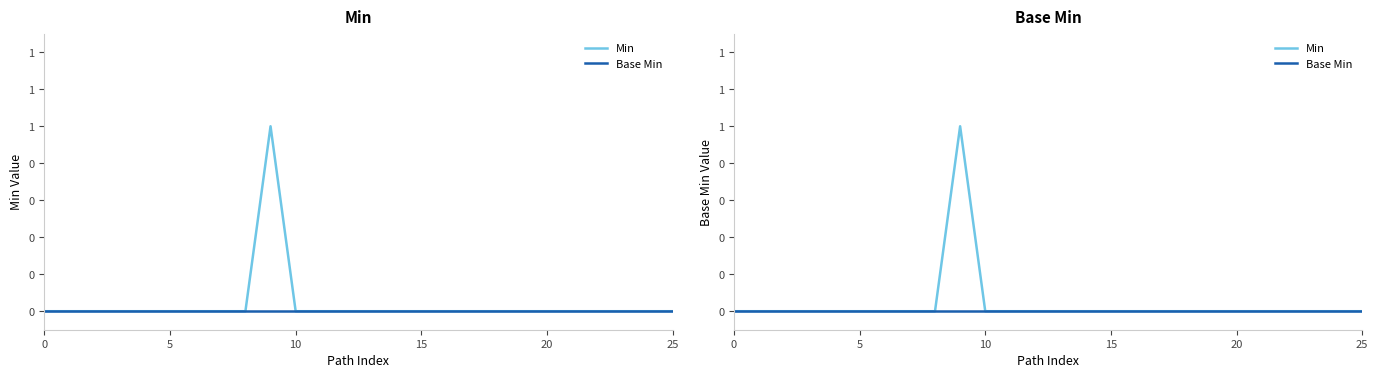

Count the Min values in the range 0 to 1.

26